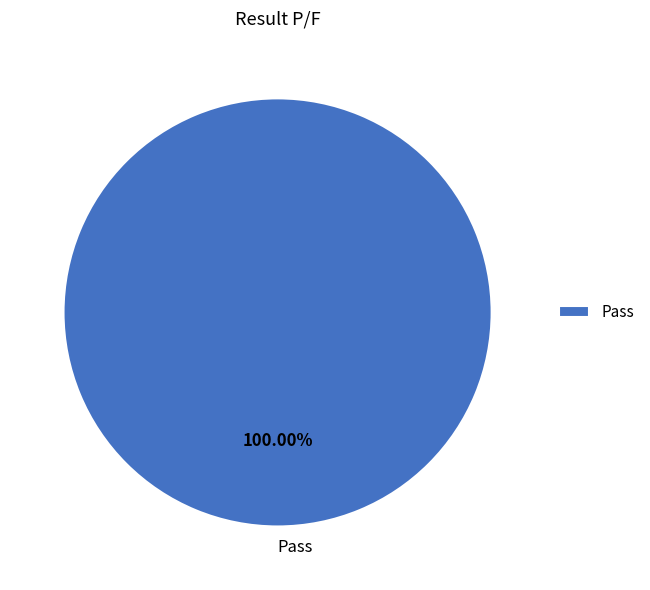

How many segments does this pie chart have?

1